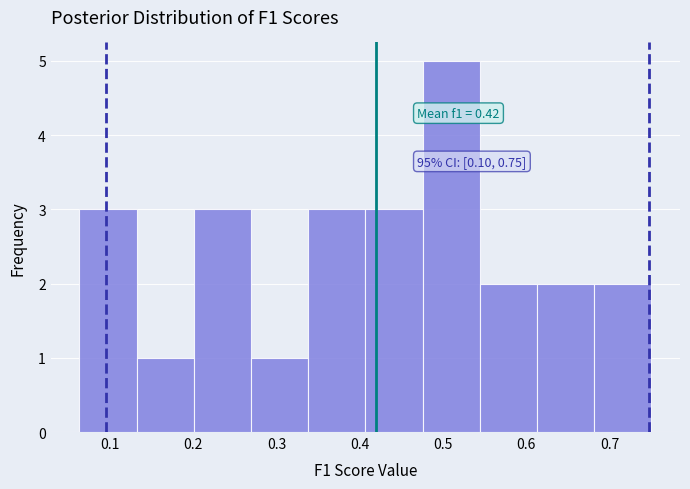

Over which range of the x-axis is the bar tallest?

0.48 to 0.54